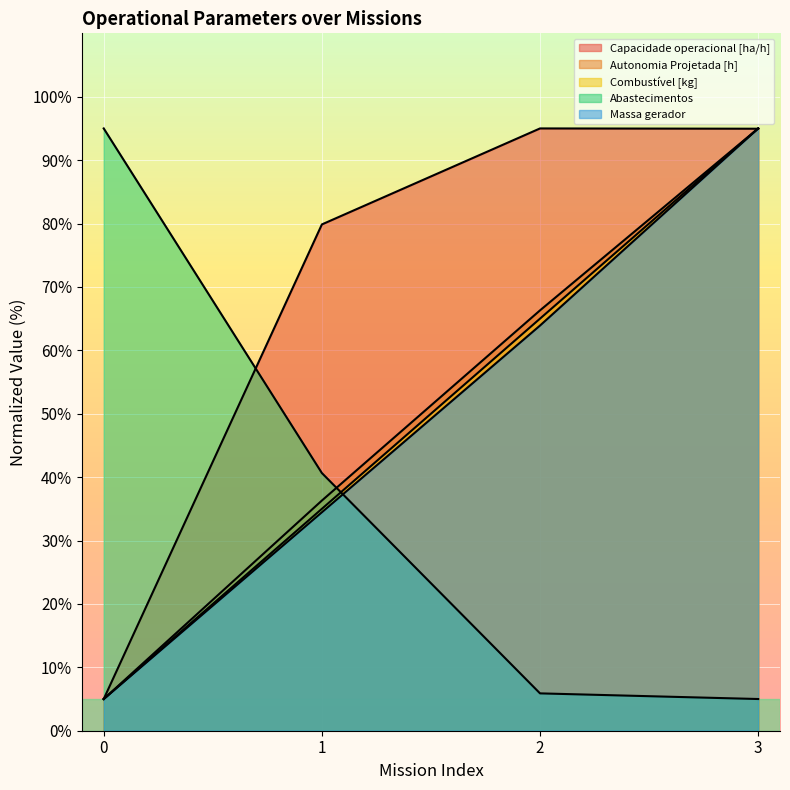

Is the value of Capacidade operacional [ha/h] at 2 greater than the value of Combustível [kg] at 0?

Yes